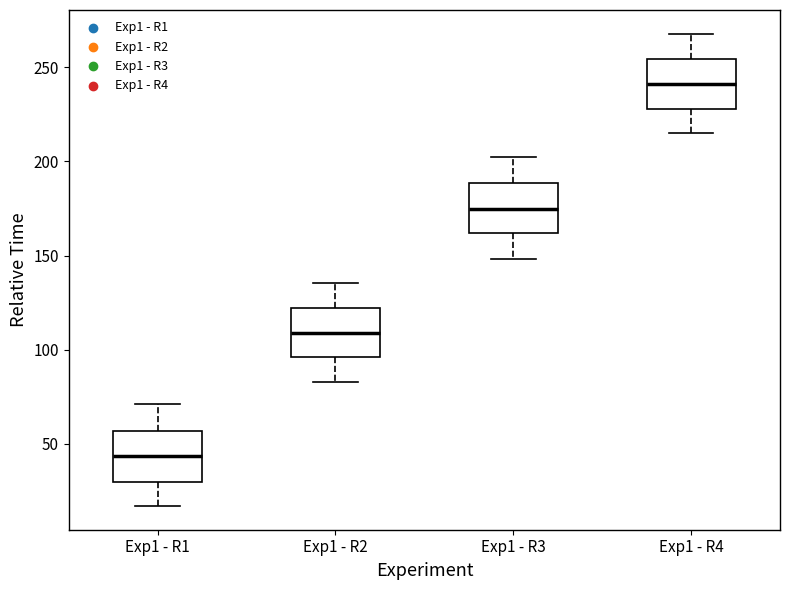

Reading left to right, transcribe this box plot: for each box, give where its median line is, the range the box spans, and where its two whiskers end, as read against the y-axis. The values are not printed on the chart, so give them approximately, as read against the axis.

Exp1 - R1: median 45, box 30 to 55, whiskers 15 to 70
Exp1 - R2: median 110, box 95 to 120, whiskers 85 to 135
Exp1 - R3: median 175, box 160 to 190, whiskers 150 to 200
Exp1 - R4: median 240, box 230 to 255, whiskers 215 to 270